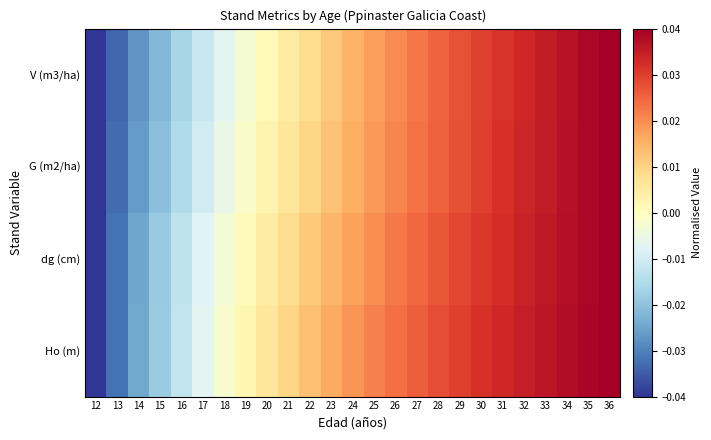

At how many categories does at least one series exceed 0?

18